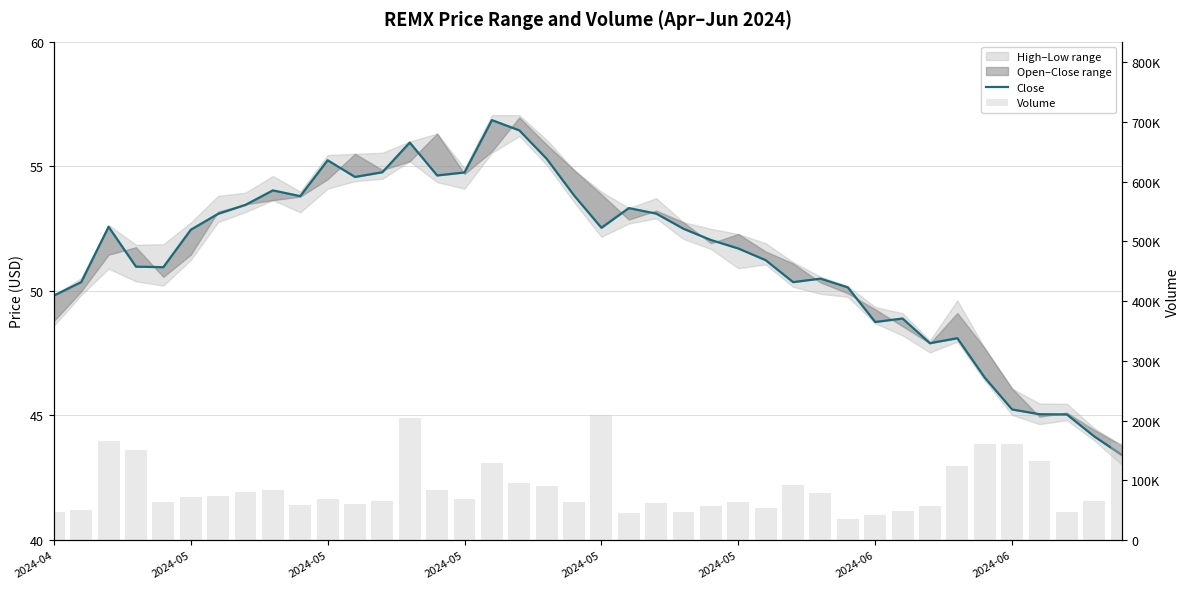

Which series has the largest range (max minus min)?

Volume